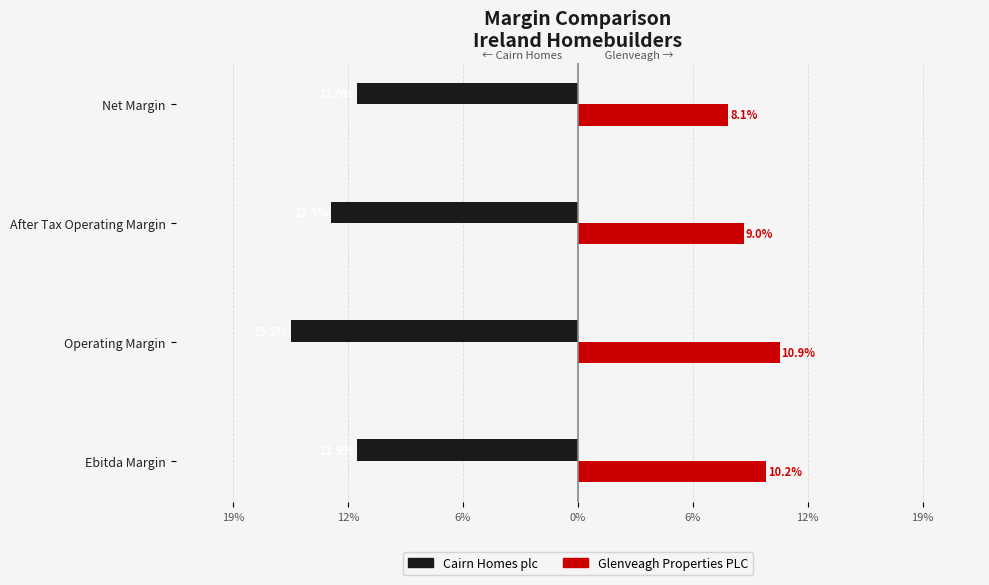

What are all the series names shown in the legend?

Cairn Homes plc, Glenveagh Properties PLC